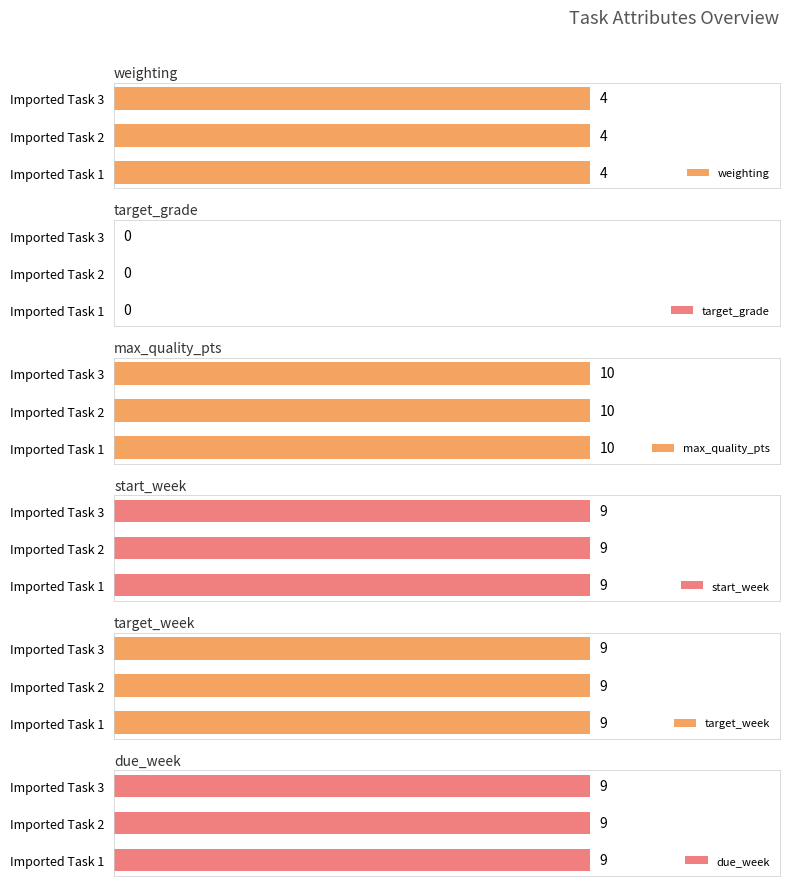

Which series has the largest total across all categories?

max_quality_pts